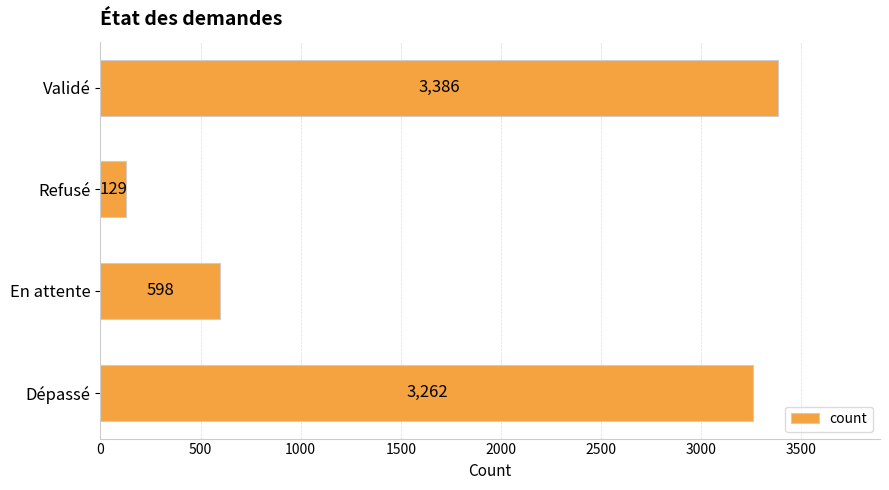

What value does the data have at Dépassé?

3262